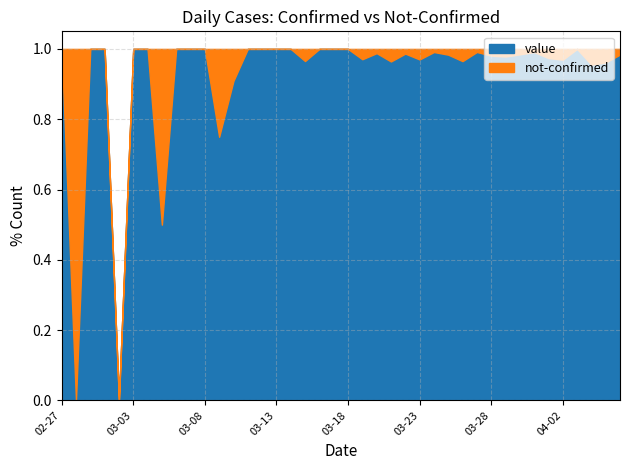

Does the chart have visible grid lines?

Yes